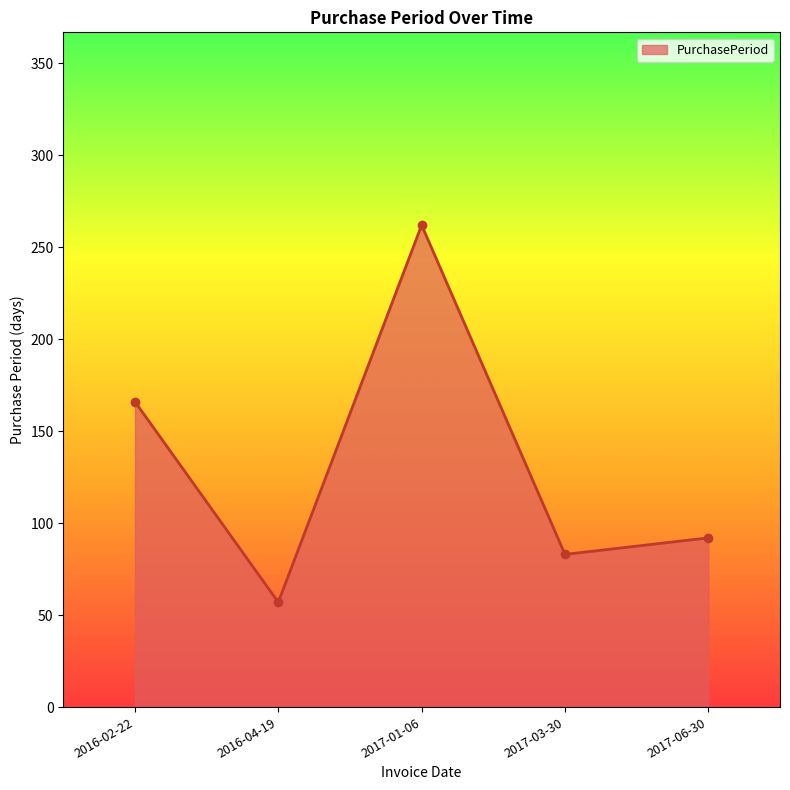

How many values are below 92?

2